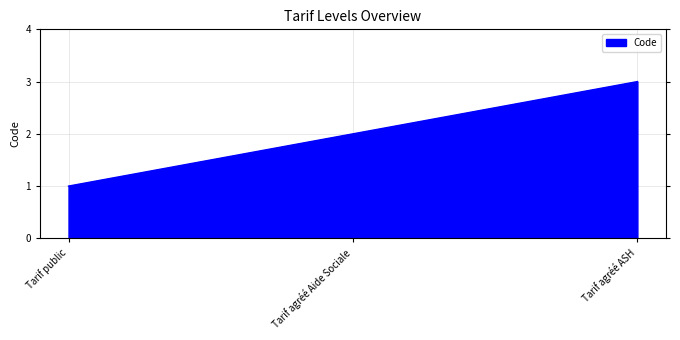

Count the values in the range 1 to 3.

3